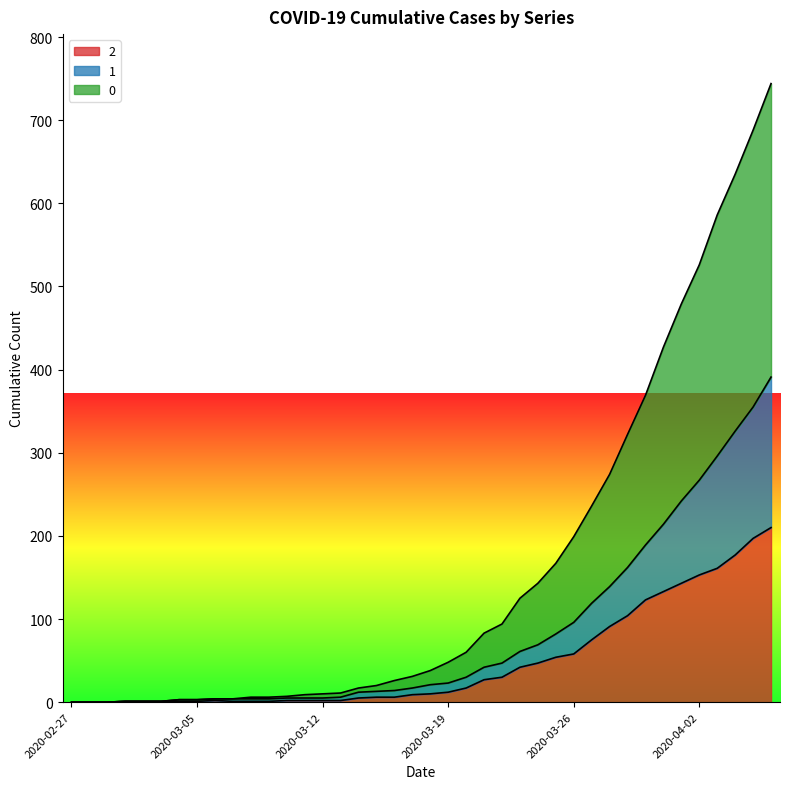

The value of 2 at 2020-03-19 is 5. True or false?

False